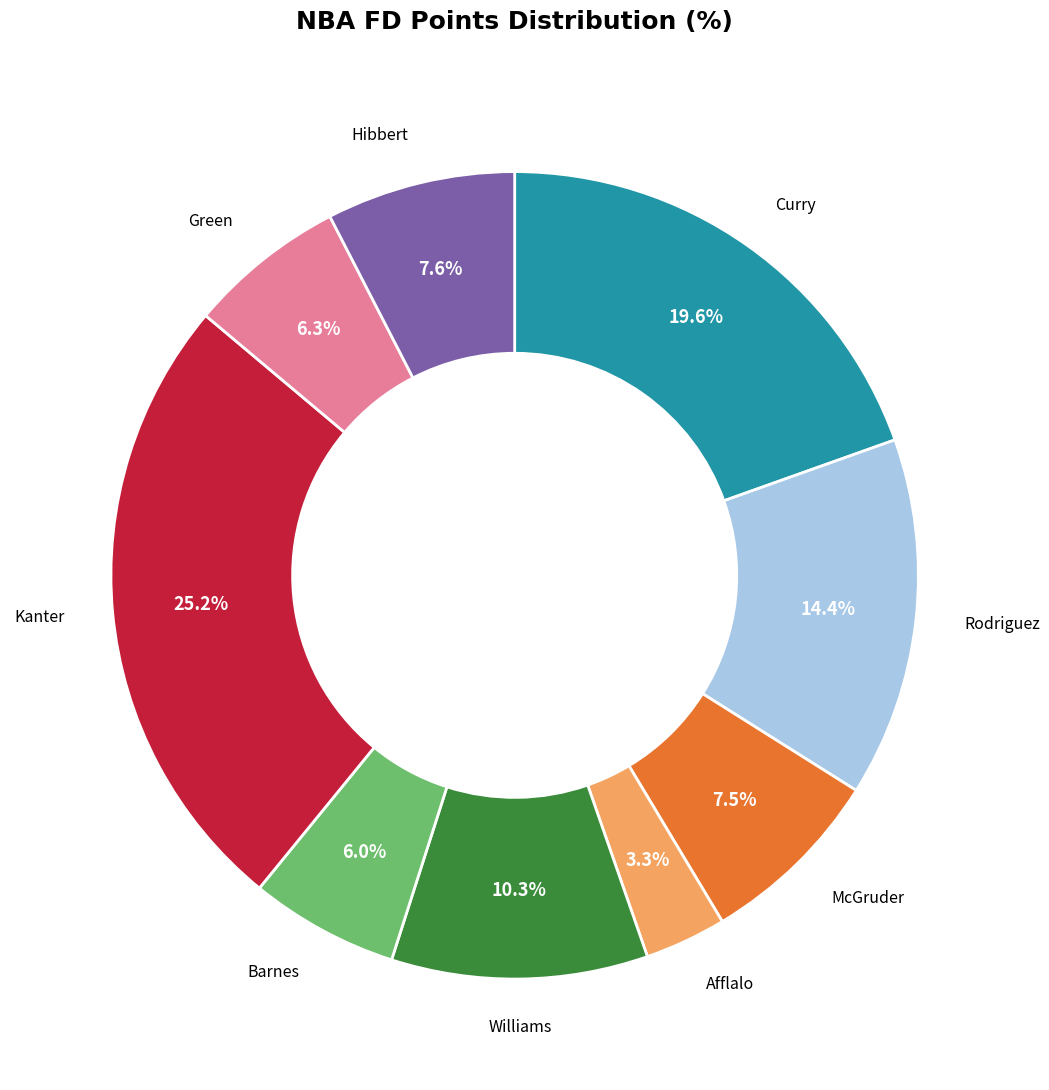

Does any single category account for the majority?

No